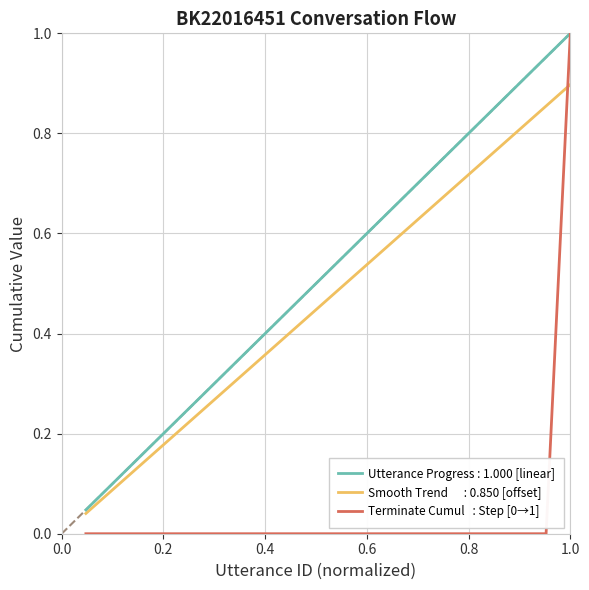

How many lines are shown in the chart?

3